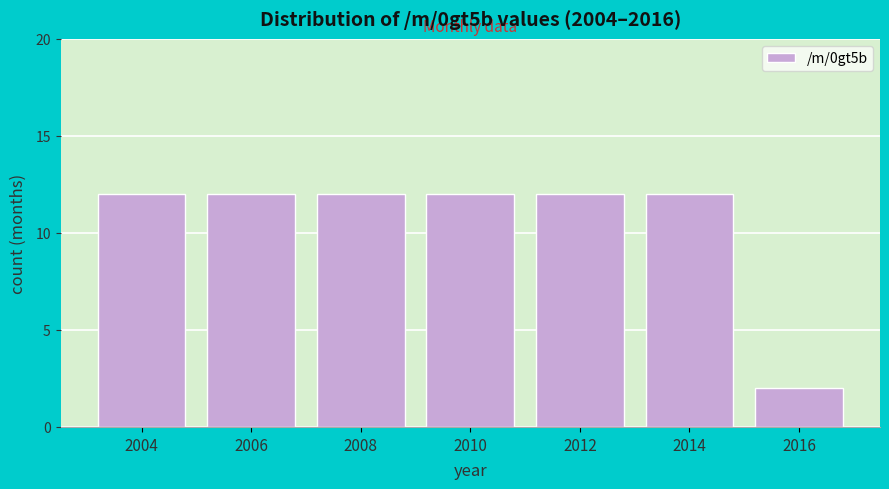

Reading right to left, extract all data points from this chart.

2016=2	2014=12	2012=12	2010=12	2008=12	2006=12	2004=12